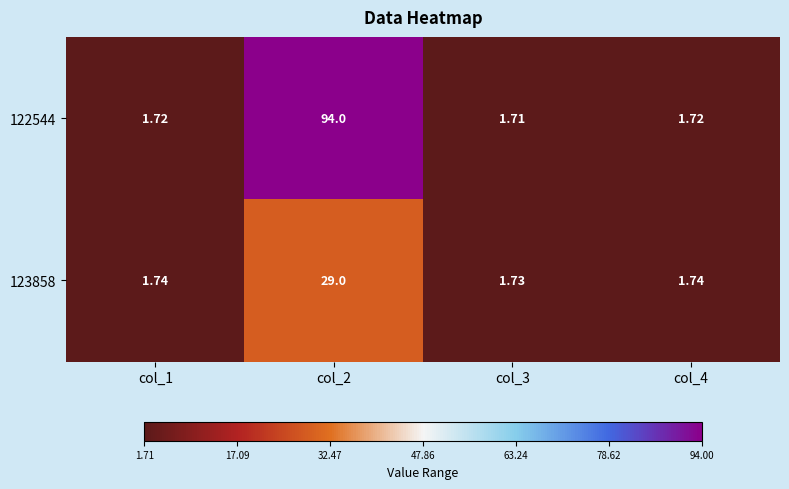

Is the value of 123858 at col_3 greater than the value of 122544 at col_3?

Yes